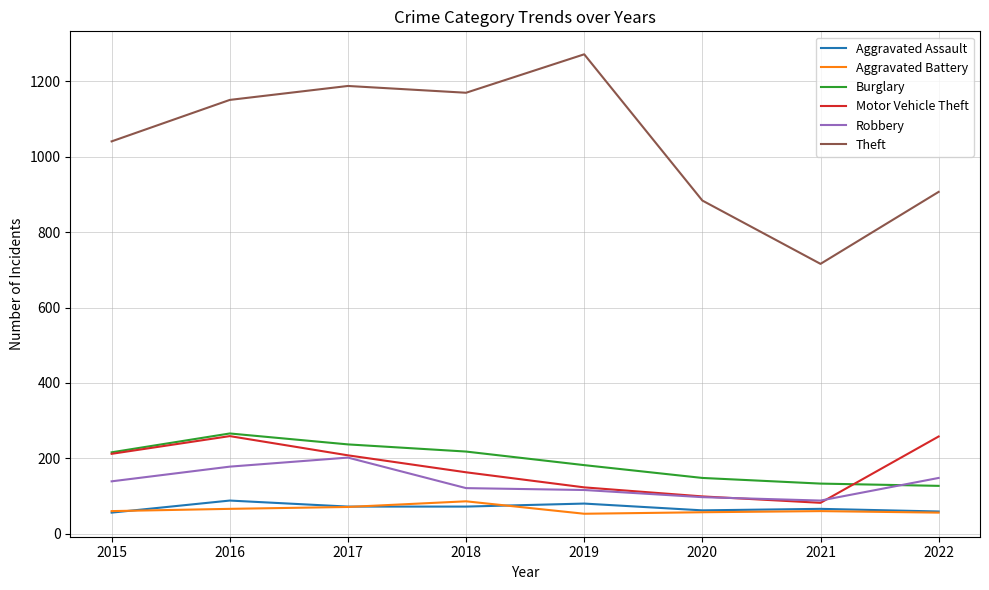

How many series are shown in this chart?

6